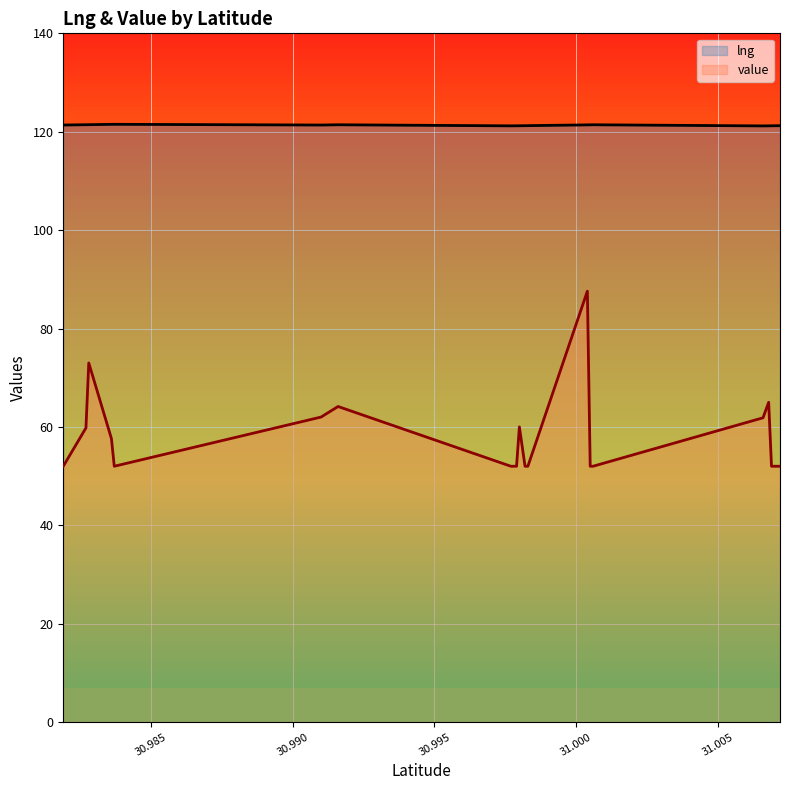

What is the label of the 3rd point from the left?

30.9828